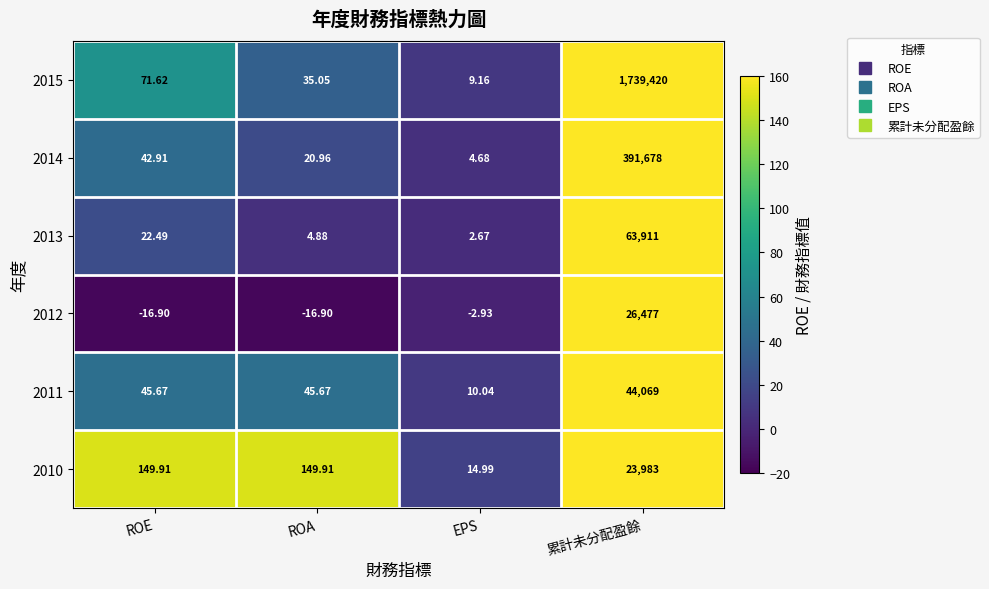

Which series has the largest total across all categories?

2015